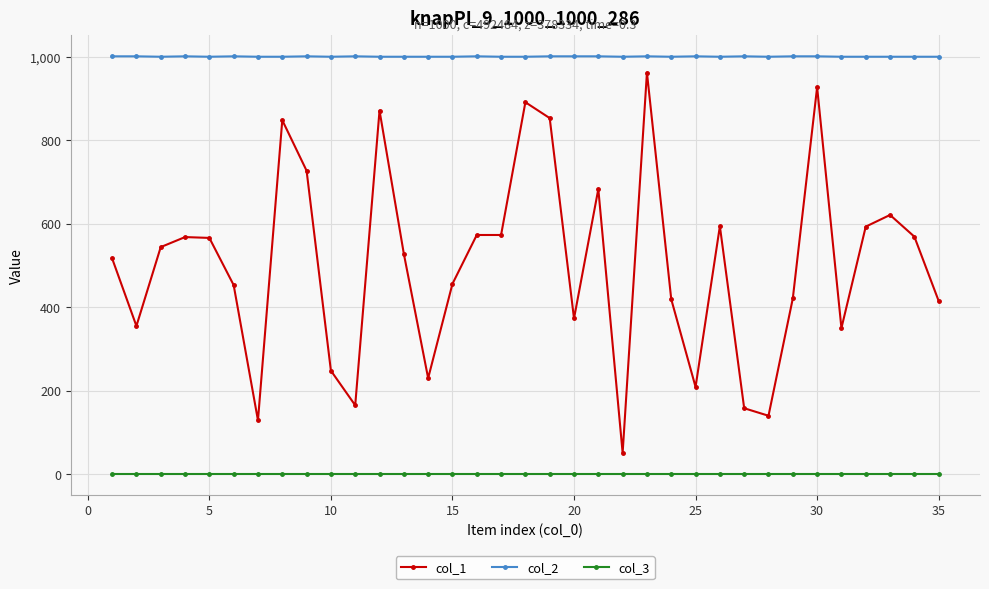

List the series in order of their overall mean, lowest first.

col_3, col_1, col_2